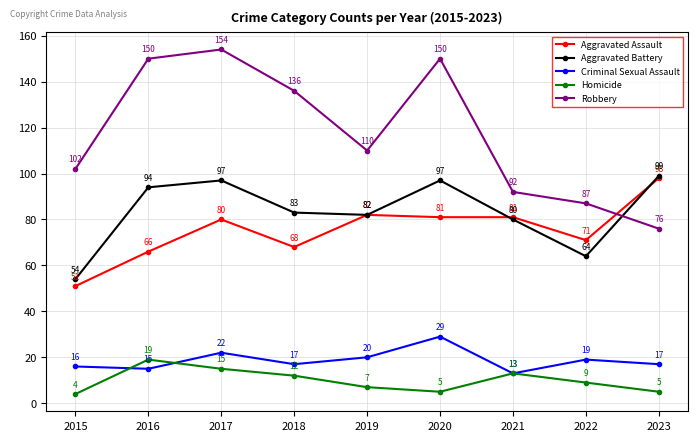

What is the difference between the maximum and second lowest values in the Robbery series?

67